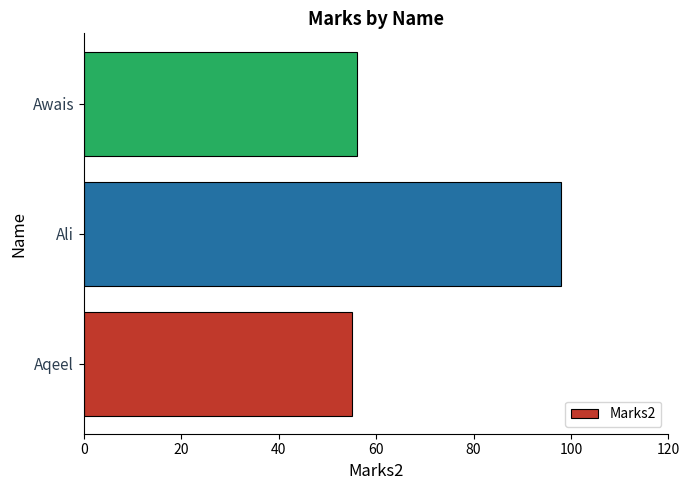

Rank the categories by value from highest to lowest.

Ali, Awais, Aqeel